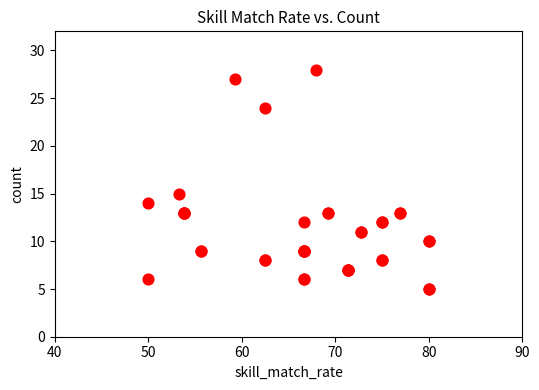

What Y value in the scatter plot is closest to 16?

15